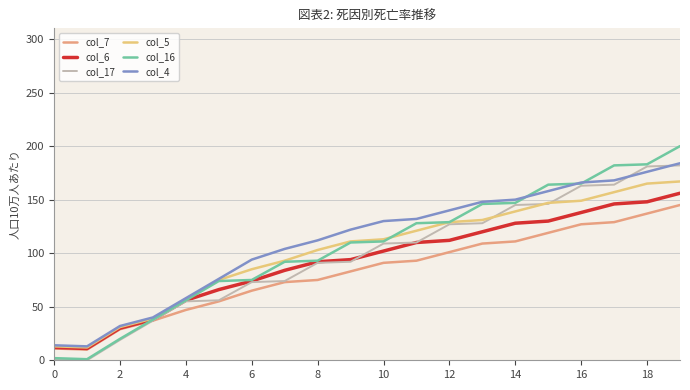

Which series has the largest range (max minus min)?

col_16